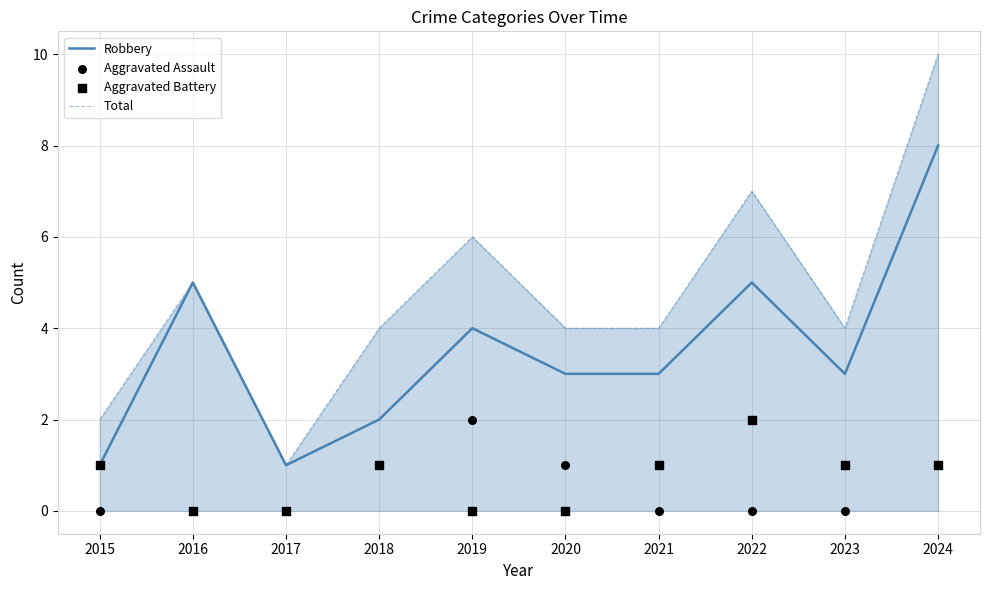

Which series has the largest total across all categories?

Total